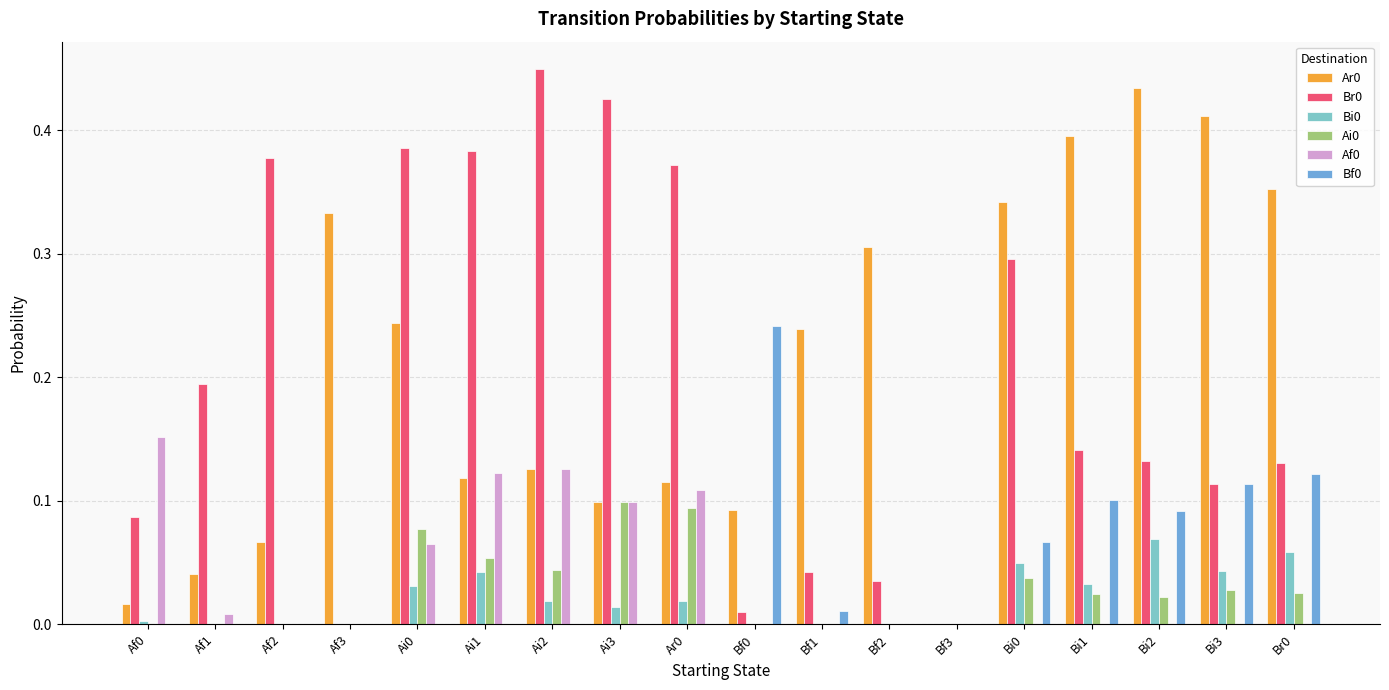

The Af0 series shows 0.0 at Ar0. True or false?

False